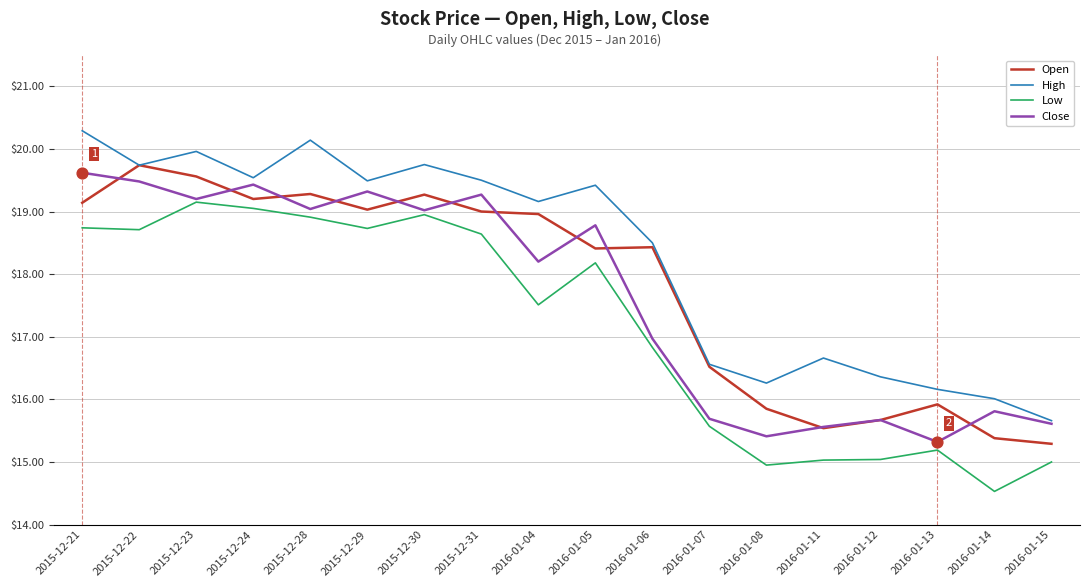

At how many categories does at least one series exceed 19?

10